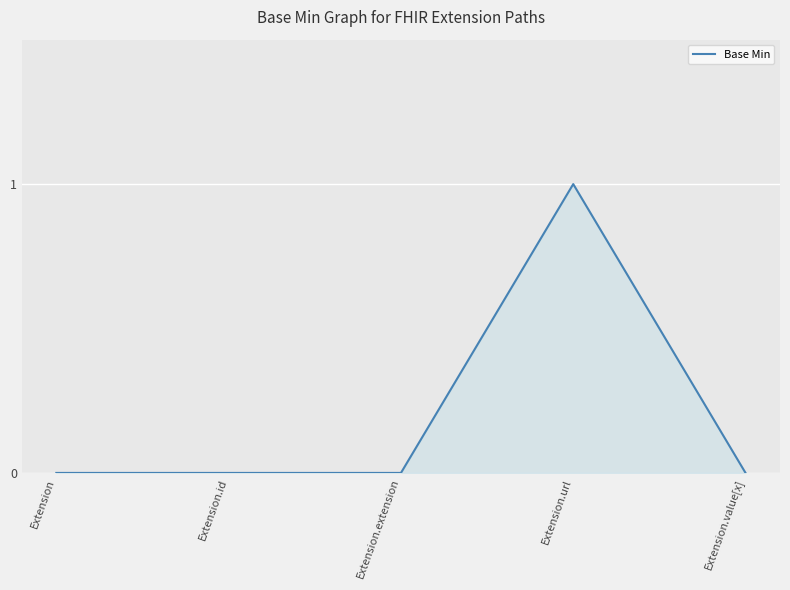

What is the change in value from Extension.extension to Extension.url?

+1